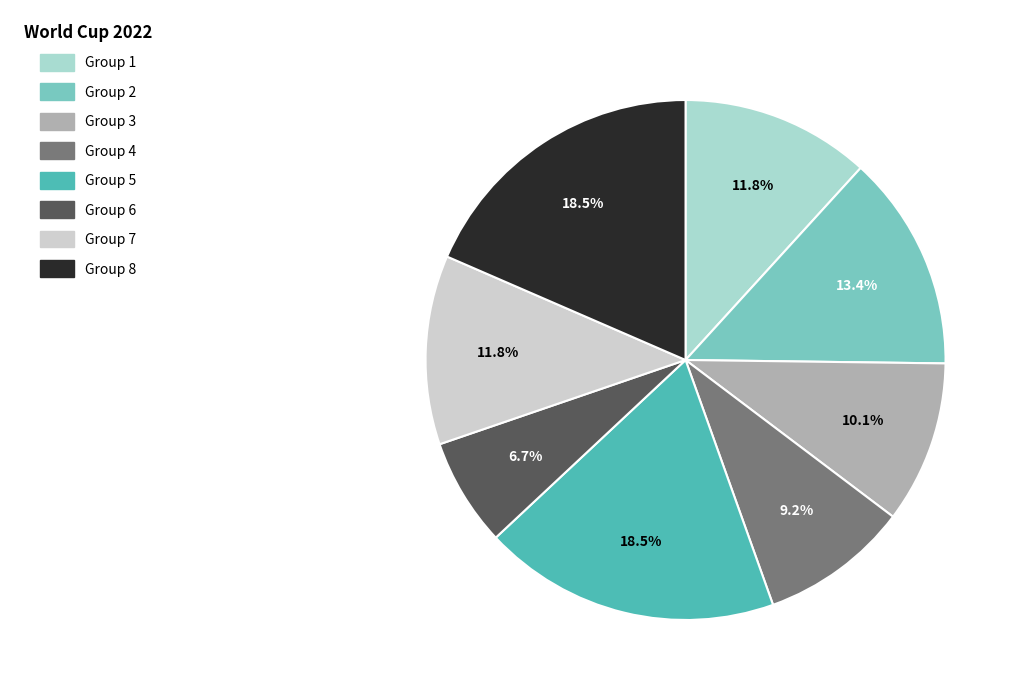

What is the ratio of the value at Group 3 to the value at Group 2?

0.8